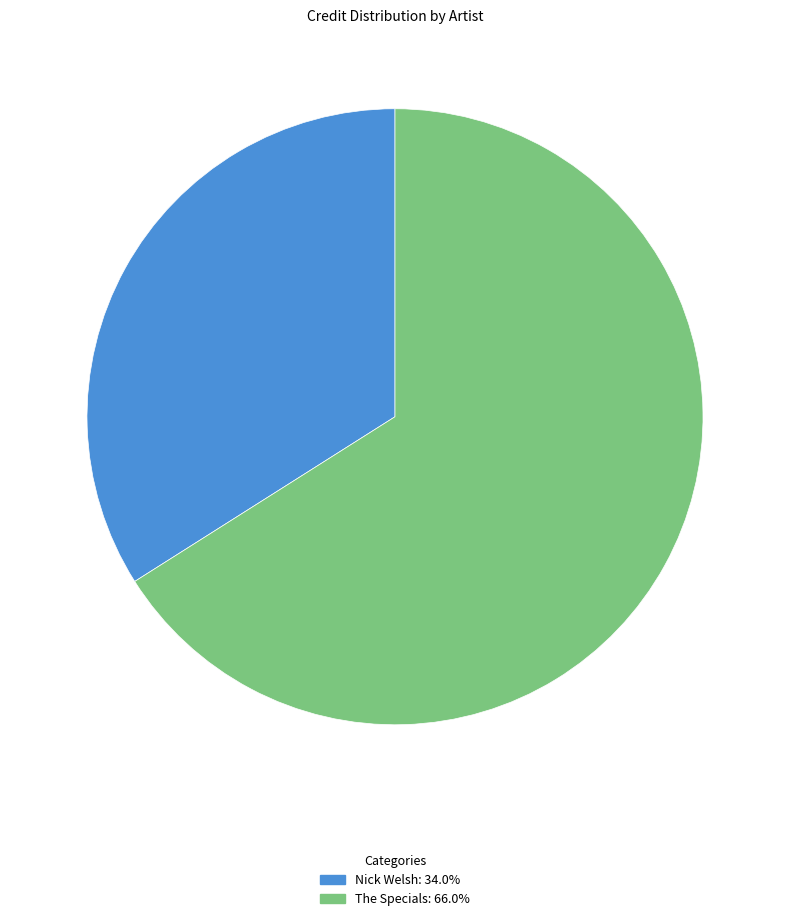

Which has a higher value, Nick Welsh or The Specials?

The Specials